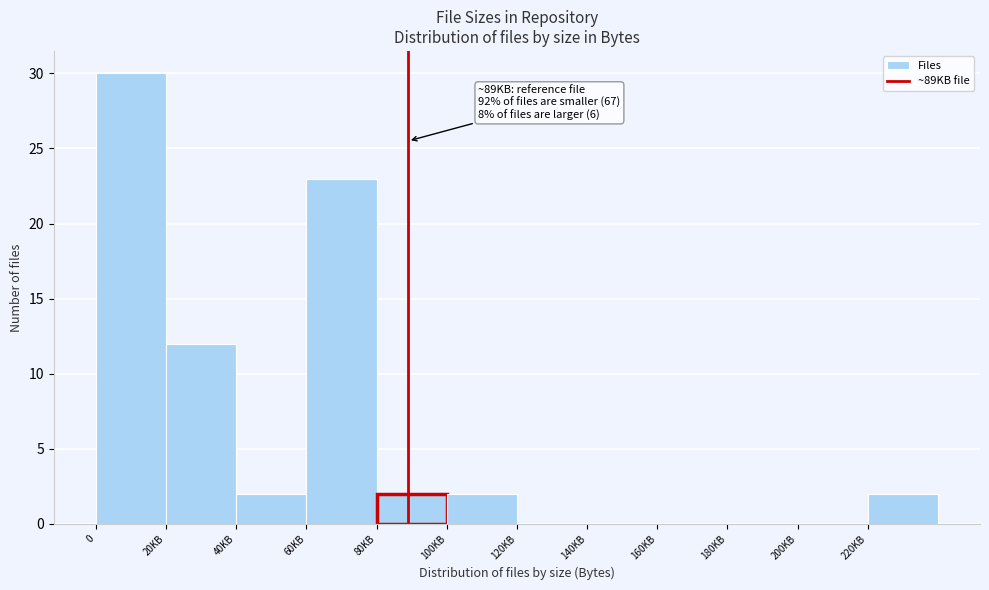

Reading left to right, transcribe all the data shown in this chart.

0=30	20KB=12	40KB=2	60KB=23	80KB=2	100KB=2	120KB=0	140KB=0	160KB=0	180KB=0	200KB=0	220KB=2